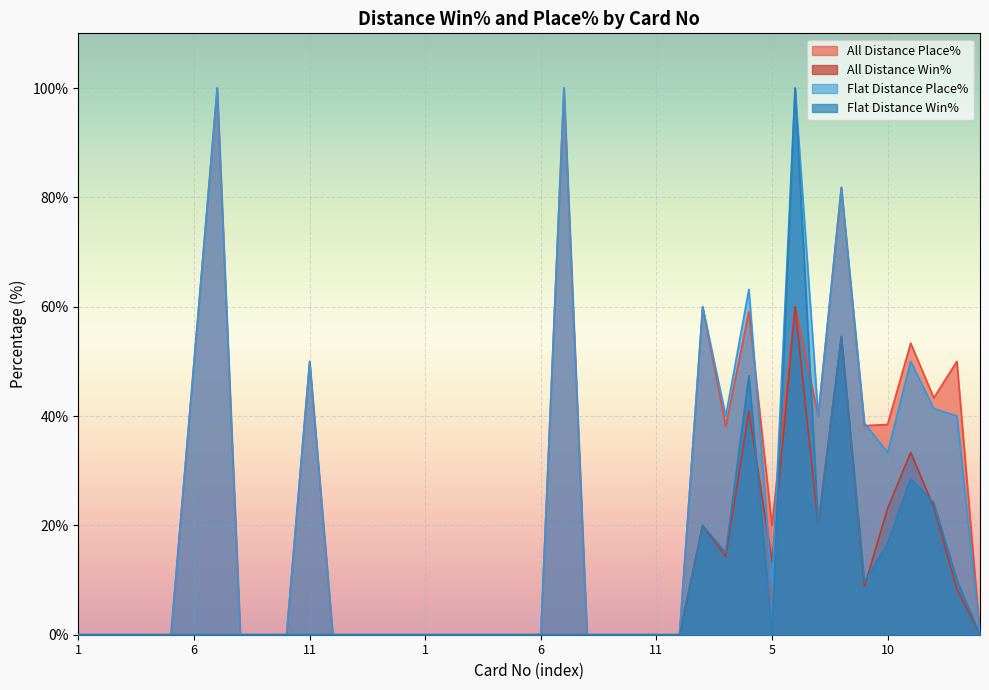

At how many categories does at least one series exceed 81?

4